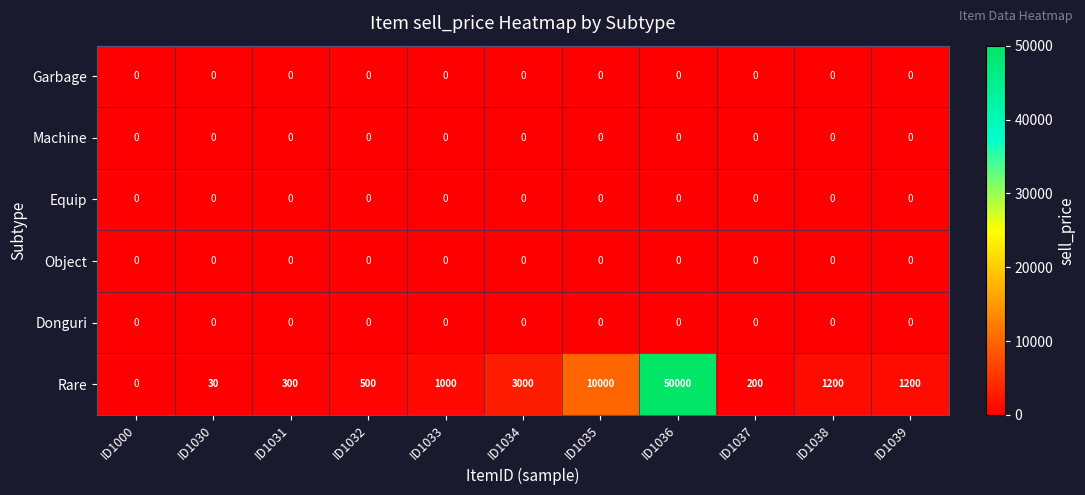

True or false: Equip has a value of 0 at ID1033.

True